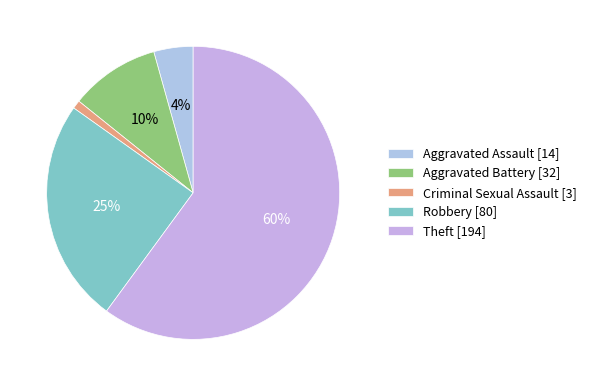

True or false: Aggravated Battery accounts for 10% of the total.

True